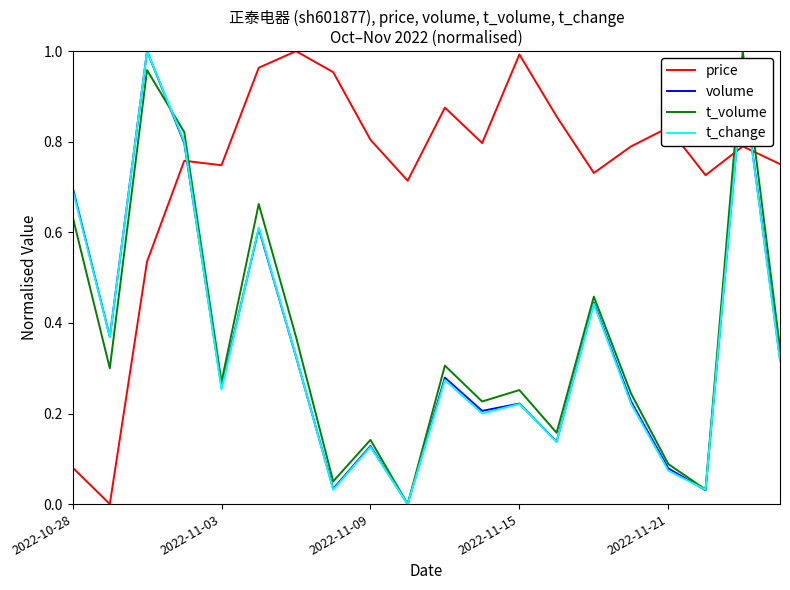

True or false: price and volume intersect in this chart.

True